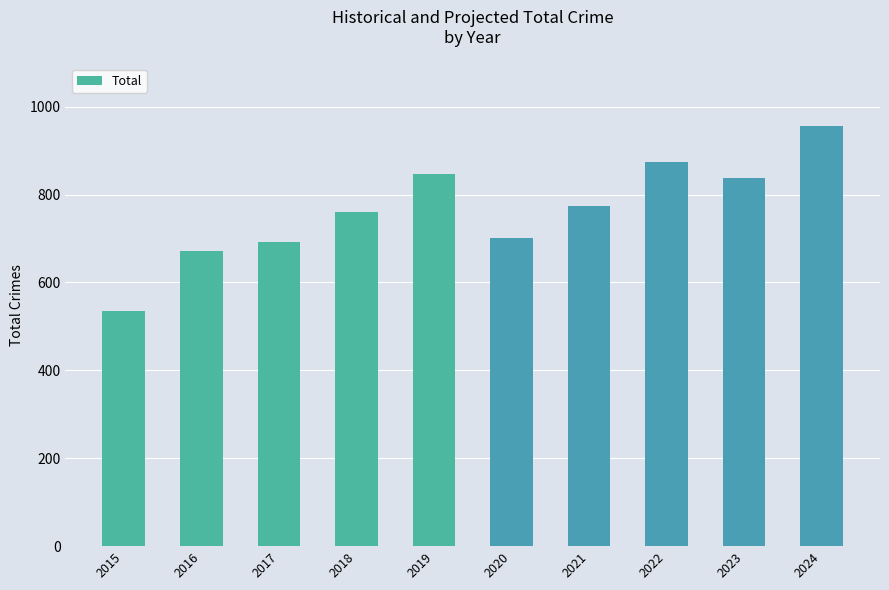

Reading left to right, transcribe all the data shown in this chart.

535	672	692	761	847	700	775	874	838	955